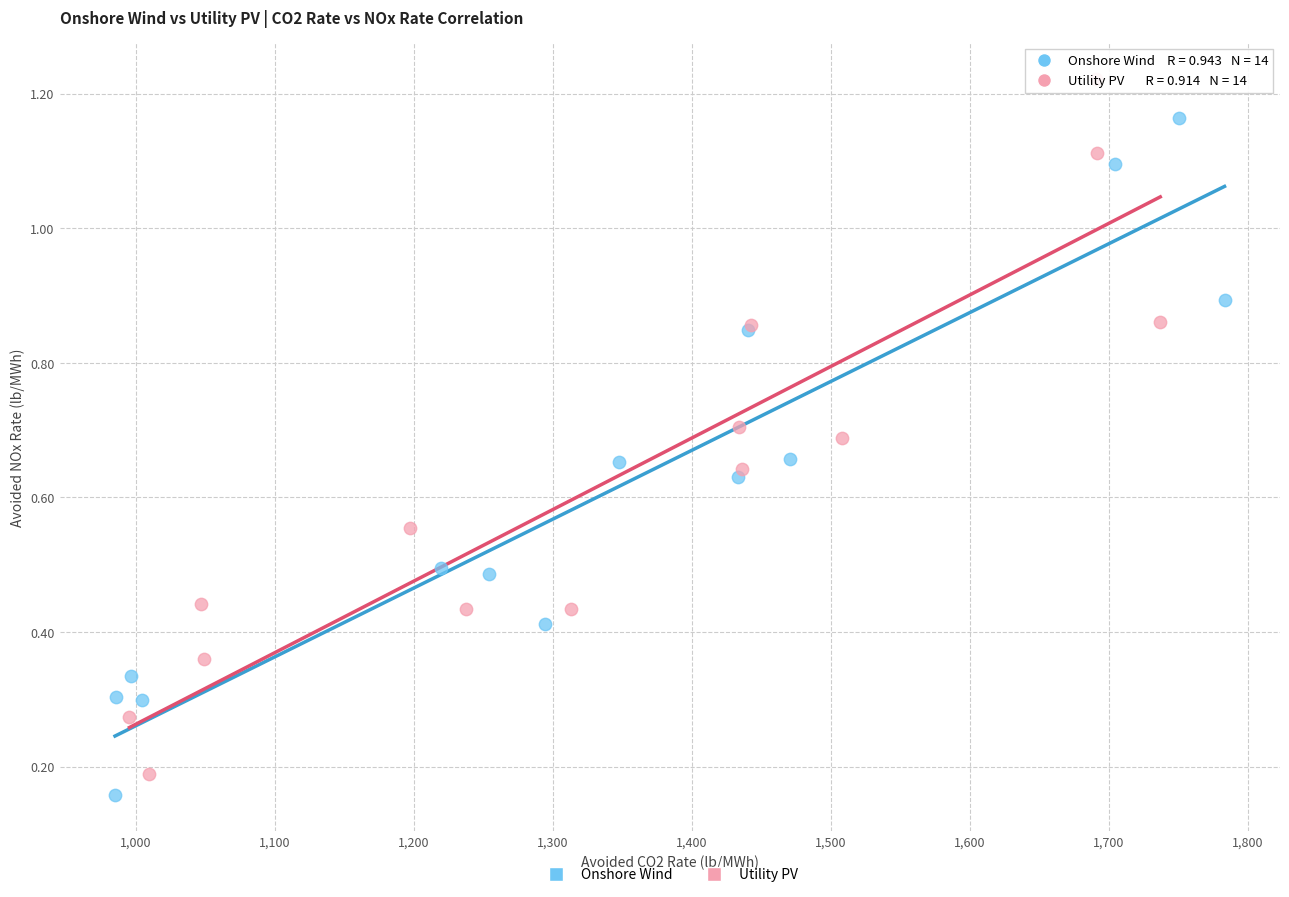

What are all the series names shown in the legend?

Onshore Wind, Utility PV